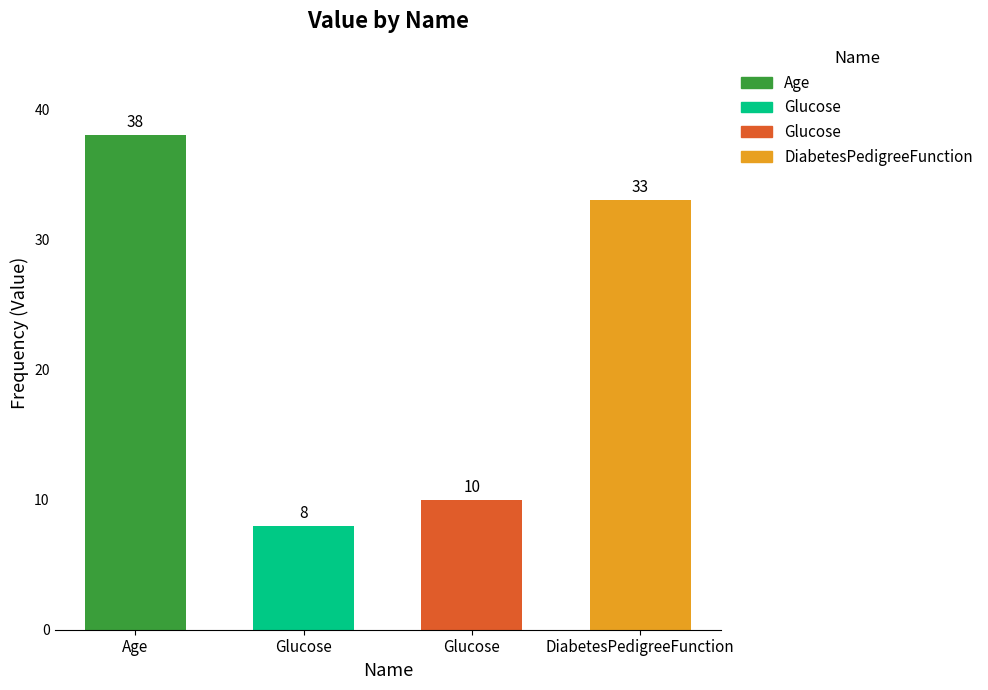

How many bars are there in total?

4